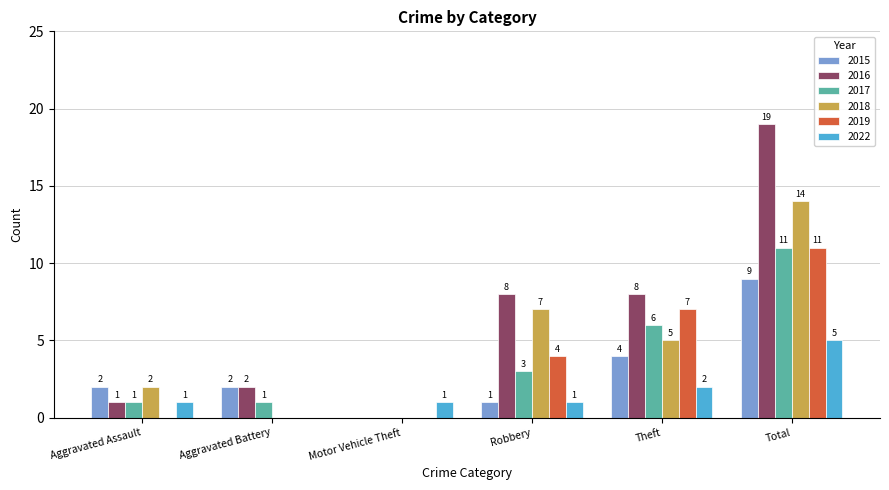

How many series are shown in this chart?

6